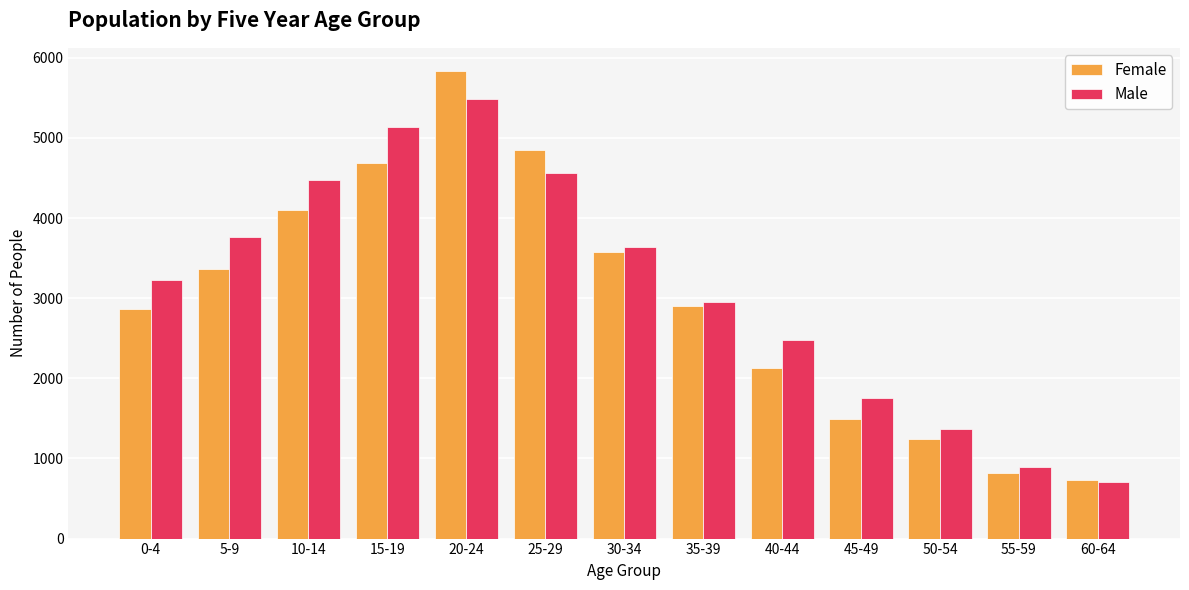

What is the sum of all Female values?

38575